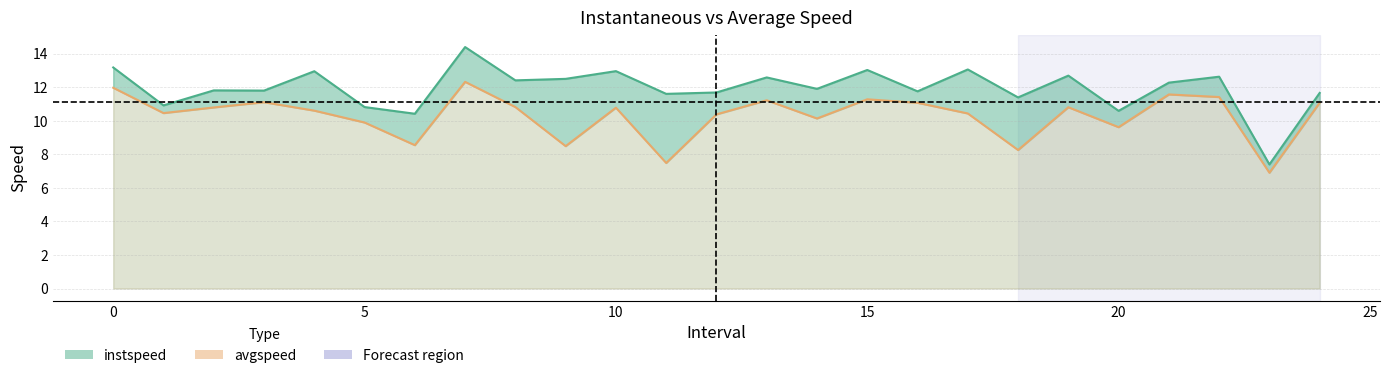

What is the highest value of the instspeed series?

14.4